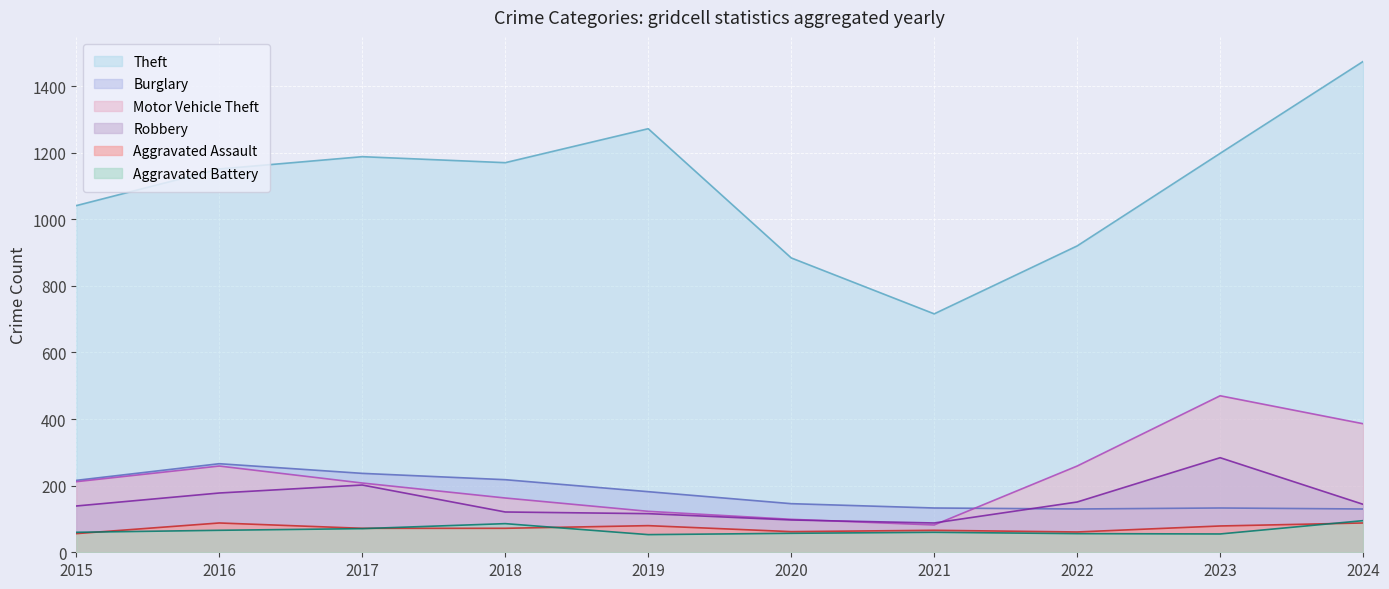

How many categories are shown in the chart?

10